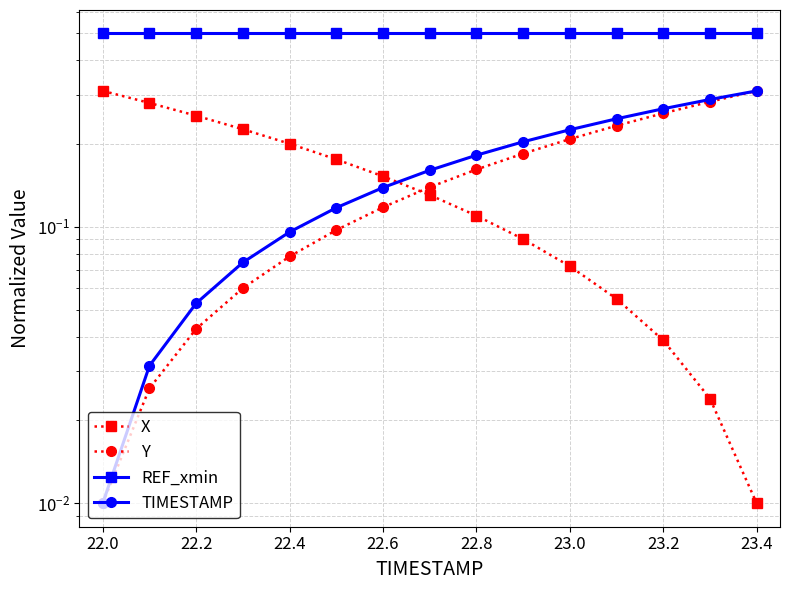

Rank the series by their maximum value, from highest to lowest.

REF_xmin, X, Y, TIMESTAMP